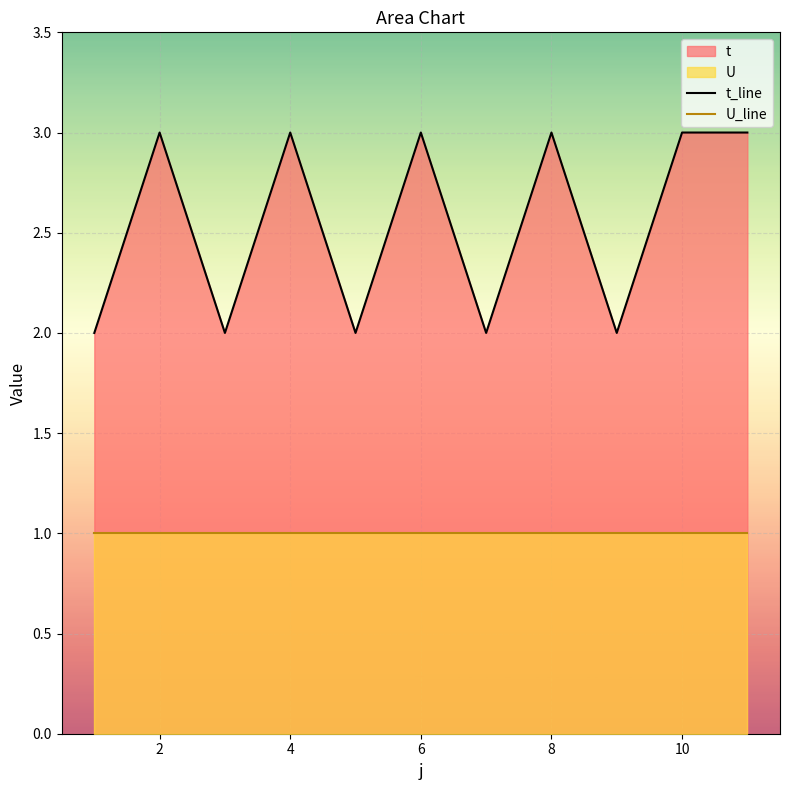

Where is the first local maximum for t_line?

2